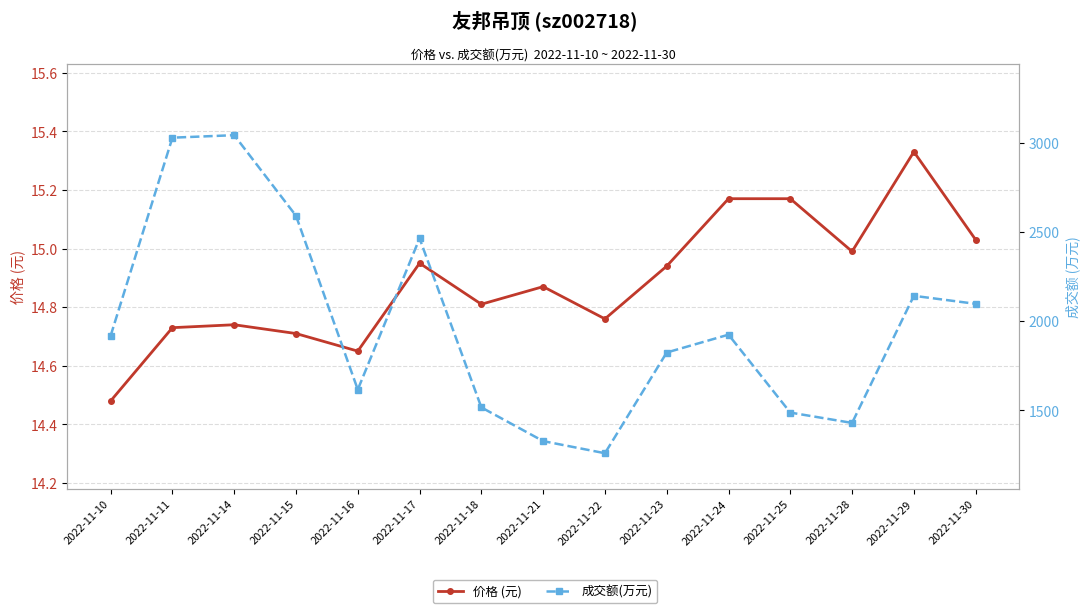

What is the difference between the maximum and minimum values in the 成交额(万元) series?

1784.0